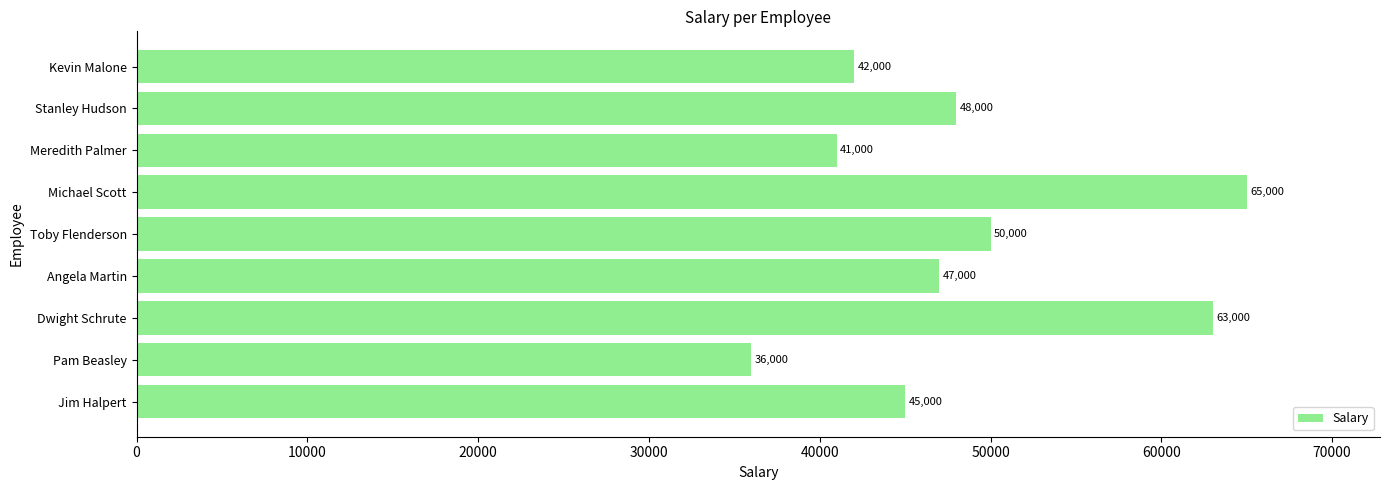

Is it true that the value at Michael Scott is 65000?

True